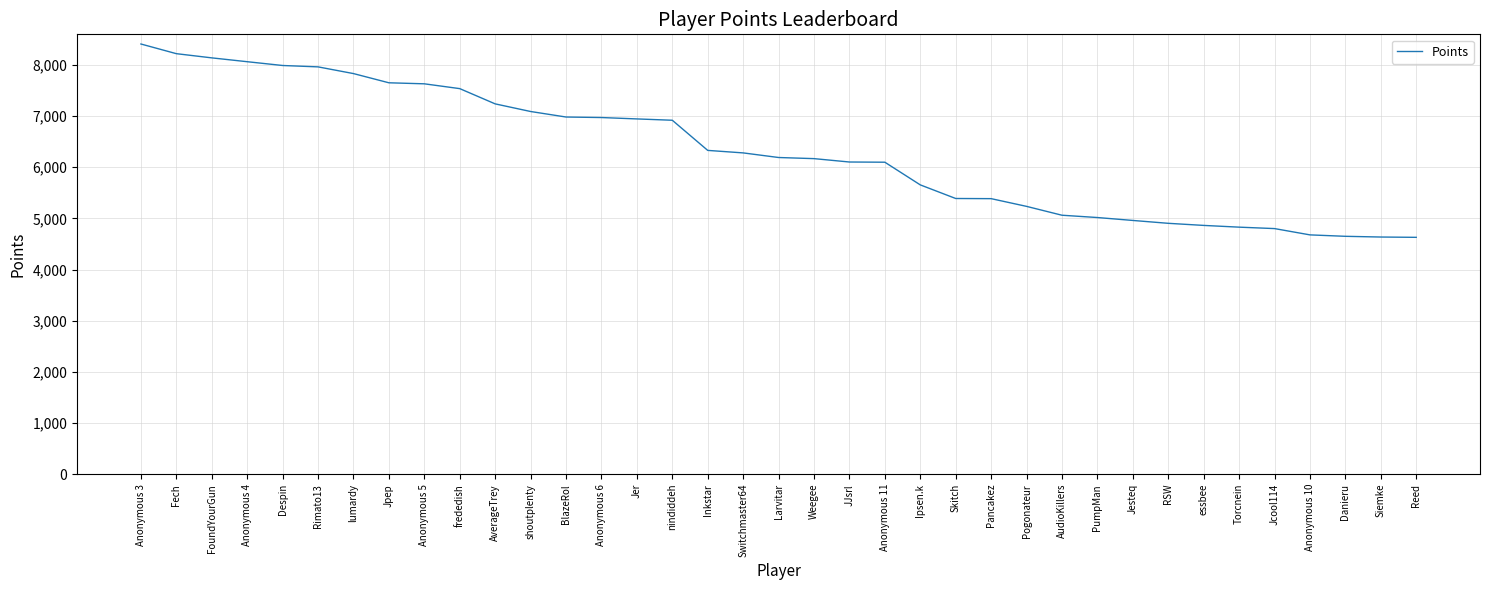

The chart shows a value of 14165 at Rimato13. True or false?

False